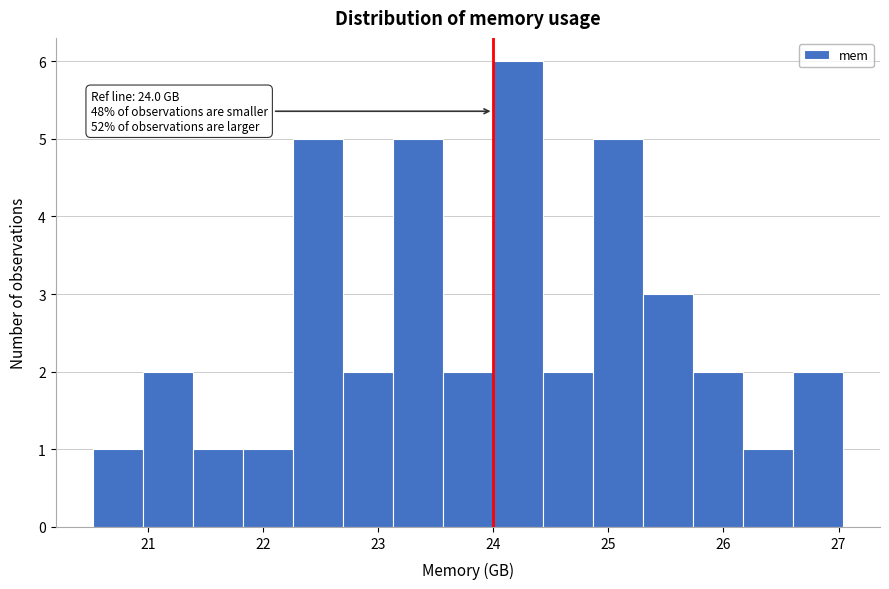

Over which range of the x-axis is the bar tallest?

24.0 to 24.4